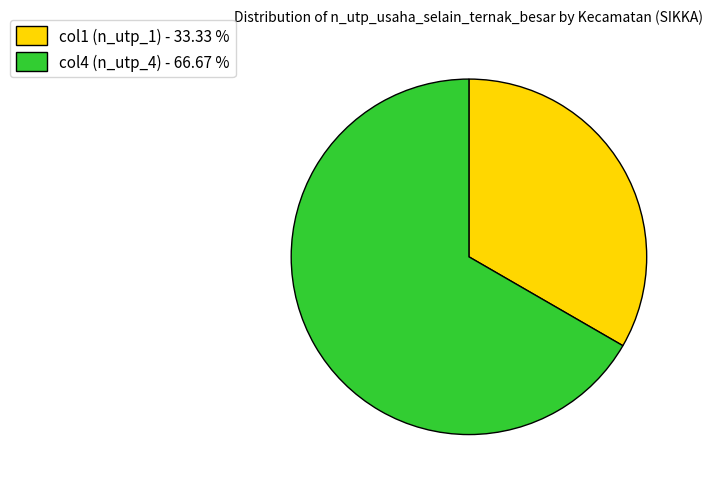

Does any single category account for the majority?

Yes